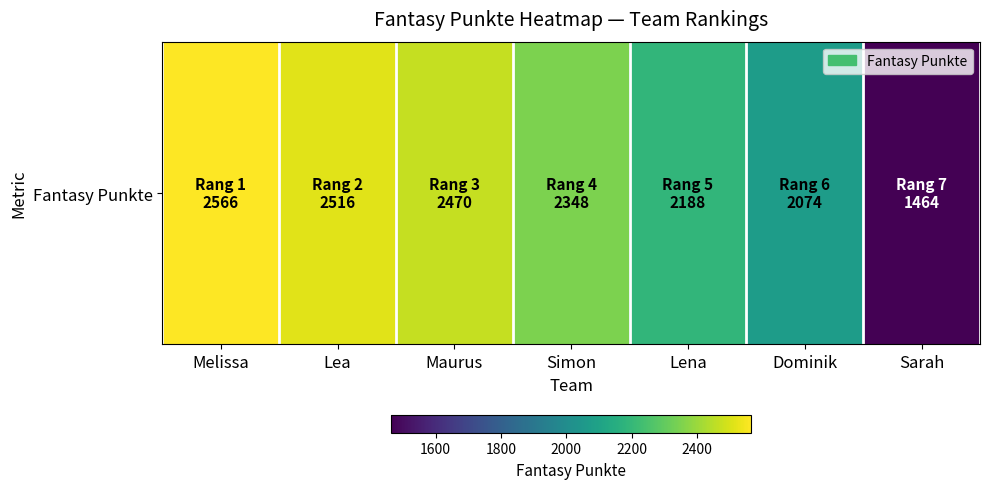

Rank the categories by value from lowest to highest.

Sarah, Dominik, Lena, Simon, Maurus, Lea, Melissa